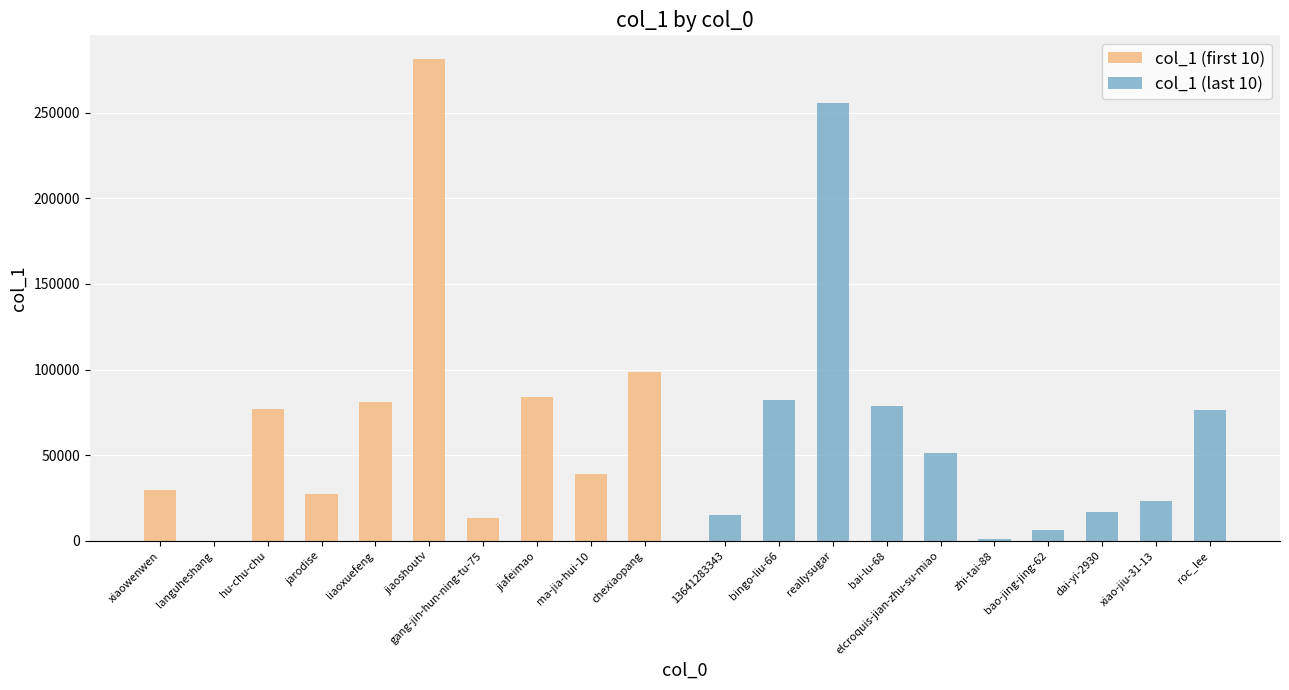

At how many categories does at least one series exceed 199195?

2